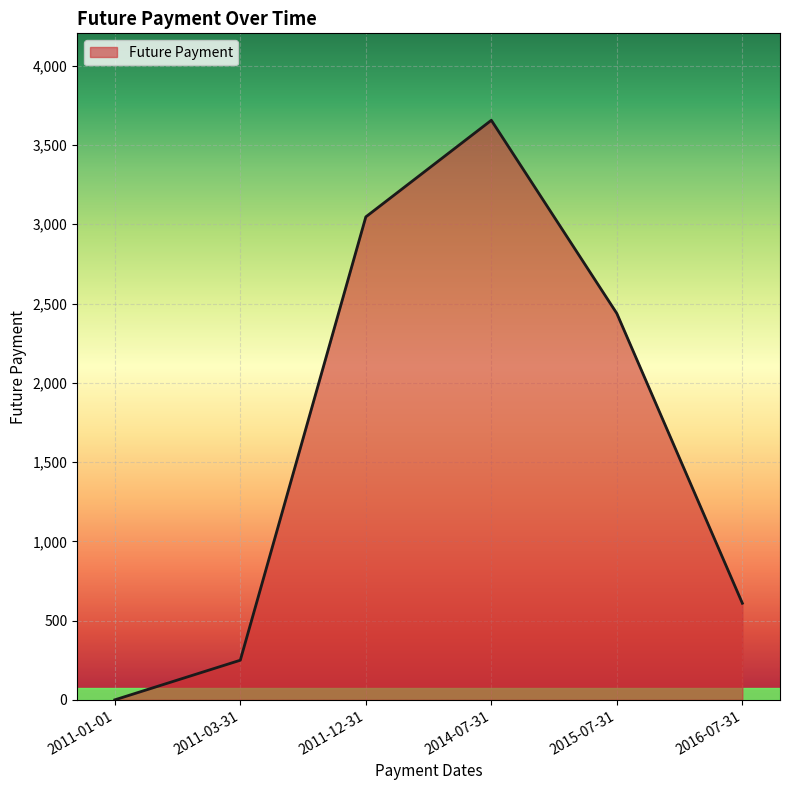

List the labels in order of value, largest first.

2014-07-31, 2011-12-31, 2015-07-31, 2016-07-31, 2011-03-31, 2011-01-01